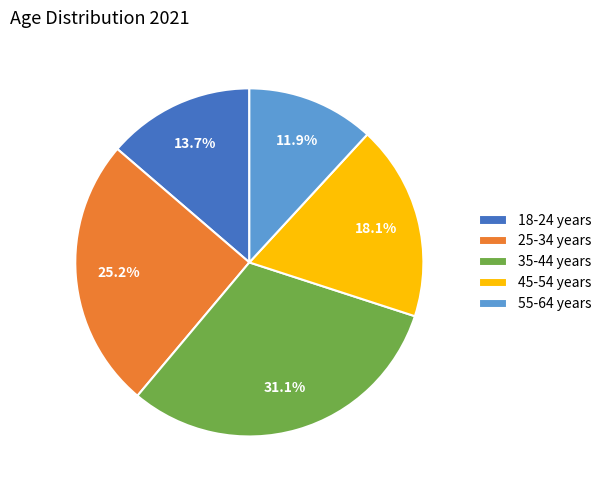

To the nearest percent, what portion does 55-64 years represent?

12%